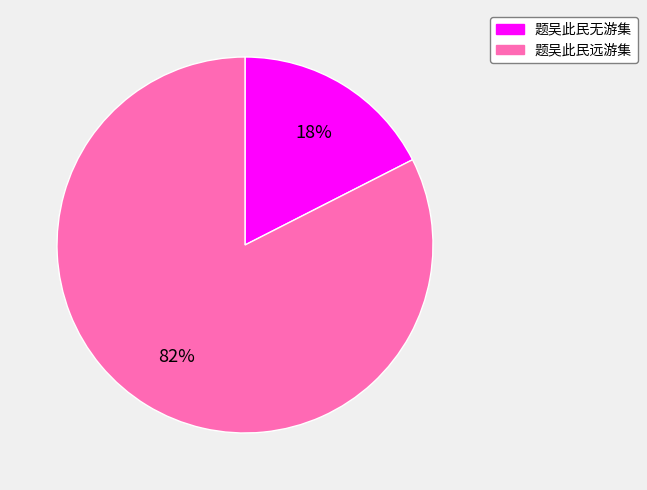

Is it true that 题吴此民无游集 is 25% of the pie?

False